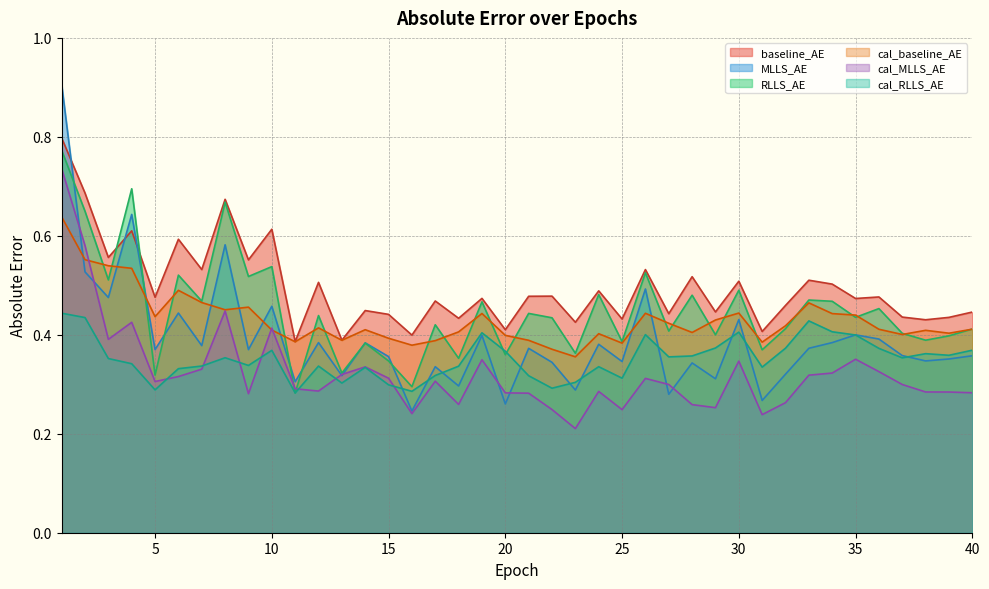

Reading right to left, what are all the values shown in this chart?

baseline_AE: 0.4	0.4	0.4	0.4	0.5	0.5	0.5	0.5	0.5	0.4	0.5	0.4	0.5	0.4	0.5	0.4	0.5	0.4	0.5	0.5	0.4	0.5	0.4	0.5	0.4	0.4	0.4	0.4	0.5	0.4	0.6	0.6	0.7	0.5	0.6	0.5	0.6	0.6	0.7	0.8
MLLS_AE: 0.4	0.4	0.3	0.4	0.4	0.4	0.4	0.4	0.3	0.3	0.4	0.3	0.3	0.3	0.5	0.3	0.4	0.3	0.3	0.4	0.3	0.4	0.3	0.3	0.2	0.4	0.4	0.3	0.4	0.3	0.5	0.4	0.6	0.4	0.4	0.4	0.6	0.5	0.5	0.9
RLLS_AE: 0.4	0.4	0.4	0.4	0.5	0.4	0.5	0.5	0.4	0.4	0.5	0.4	0.5	0.4	0.5	0.4	0.5	0.4	0.4	0.4	0.4	0.5	0.4	0.4	0.3	0.3	0.4	0.3	0.4	0.3	0.5	0.5	0.7	0.5	0.5	0.3	0.7	0.5	0.6	0.8
cal_baseline_AE: 0.4	0.4	0.4	0.4	0.4	0.4	0.4	0.5	0.4	0.4	0.4	0.4	0.4	0.4	0.4	0.4	0.4	0.4	0.4	0.4	0.4	0.4	0.4	0.4	0.4	0.4	0.4	0.4	0.4	0.4	0.4	0.5	0.5	0.5	0.5	0.4	0.5	0.5	0.6	0.6
cal_MLLS_AE: 0.3	0.3	0.3	0.3	0.3	0.4	0.3	0.3	0.3	0.2	0.3	0.3	0.3	0.3	0.3	0.2	0.3	0.2	0.2	0.3	0.3	0.3	0.3	0.3	0.2	0.3	0.3	0.3	0.3	0.3	0.4	0.3	0.4	0.3	0.3	0.3	0.4	0.4	0.6	0.7
cal_RLLS_AE: 0.4	0.4	0.4	0.4	0.4	0.4	0.4	0.4	0.4	0.3	0.4	0.4	0.4	0.4	0.4	0.3	0.3	0.3	0.3	0.3	0.4	0.4	0.3	0.3	0.3	0.3	0.3	0.3	0.3	0.3	0.4	0.3	0.4	0.3	0.3	0.3	0.3	0.4	0.4	0.4